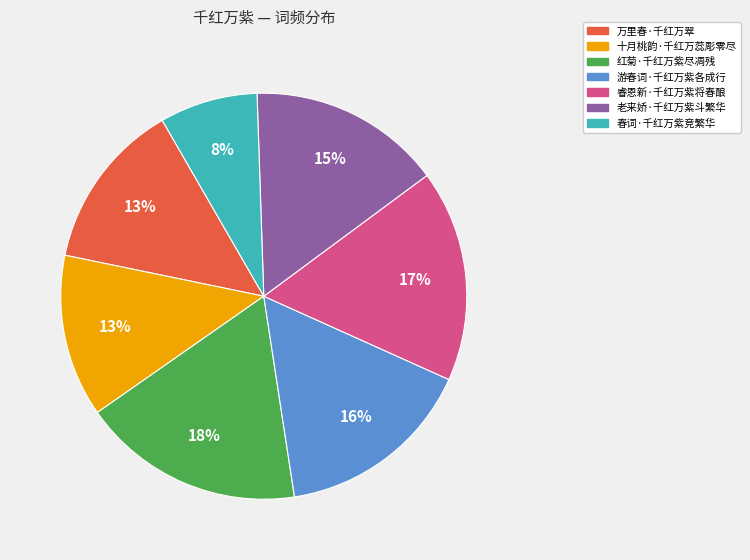

To the nearest percent, what is the combined percentage of 游春词·千红万紫各成行 and 睿恩新·千红万紫将春酿?

33%